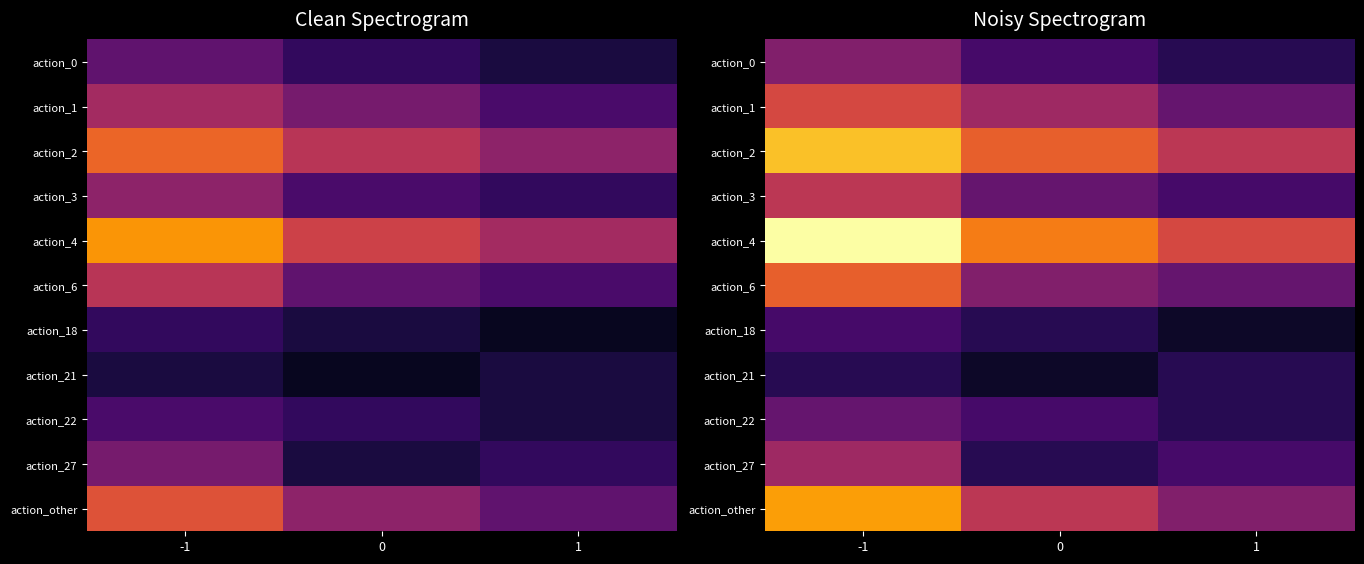

Between 0 and -1, which is larger?

-1